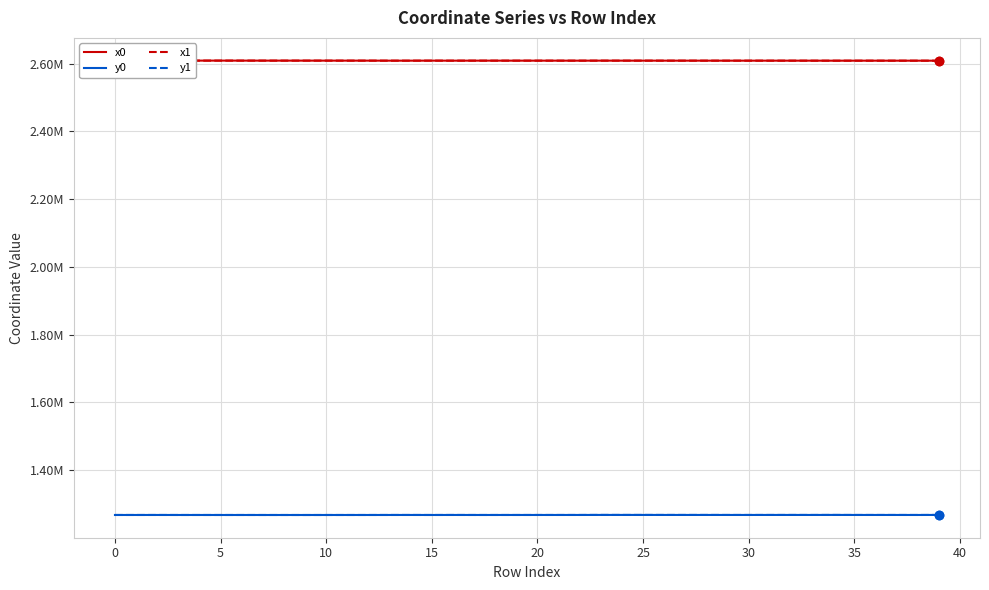

List the series in order of their peak value, lowest first.

y1, y0, x1, x0